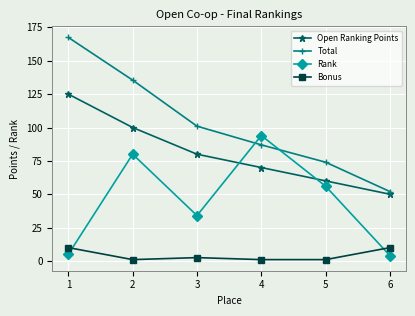

What is the greatest value displayed?

167.5